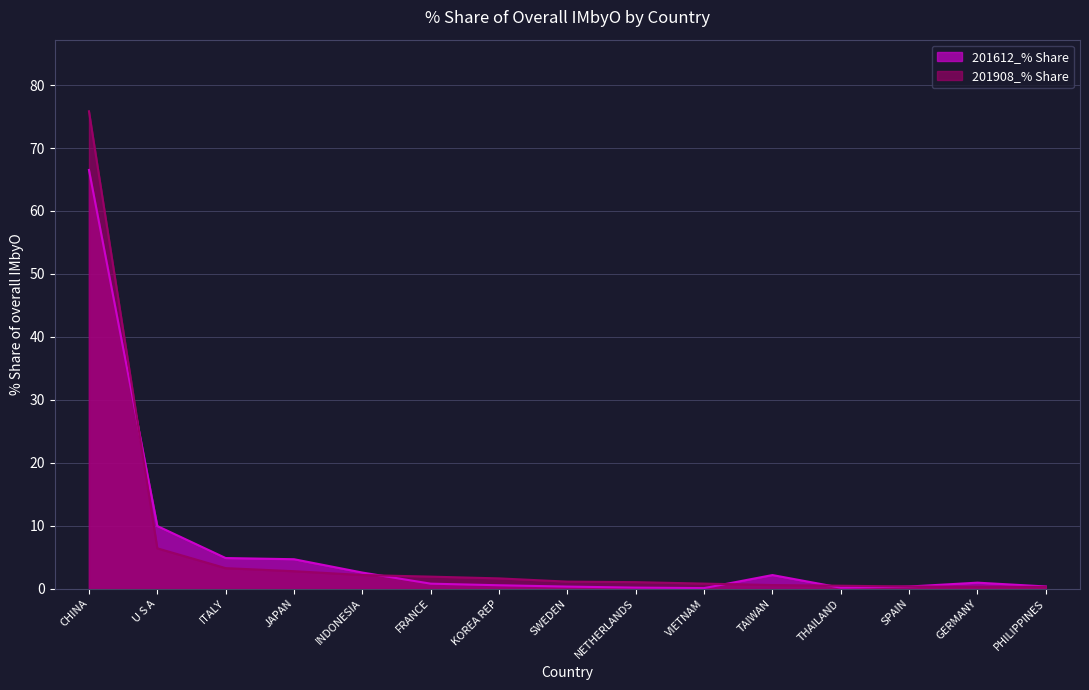

Is the value of 201908_% Share at THAILAND greater than the value of 201612_% Share at TAIWAN?

No